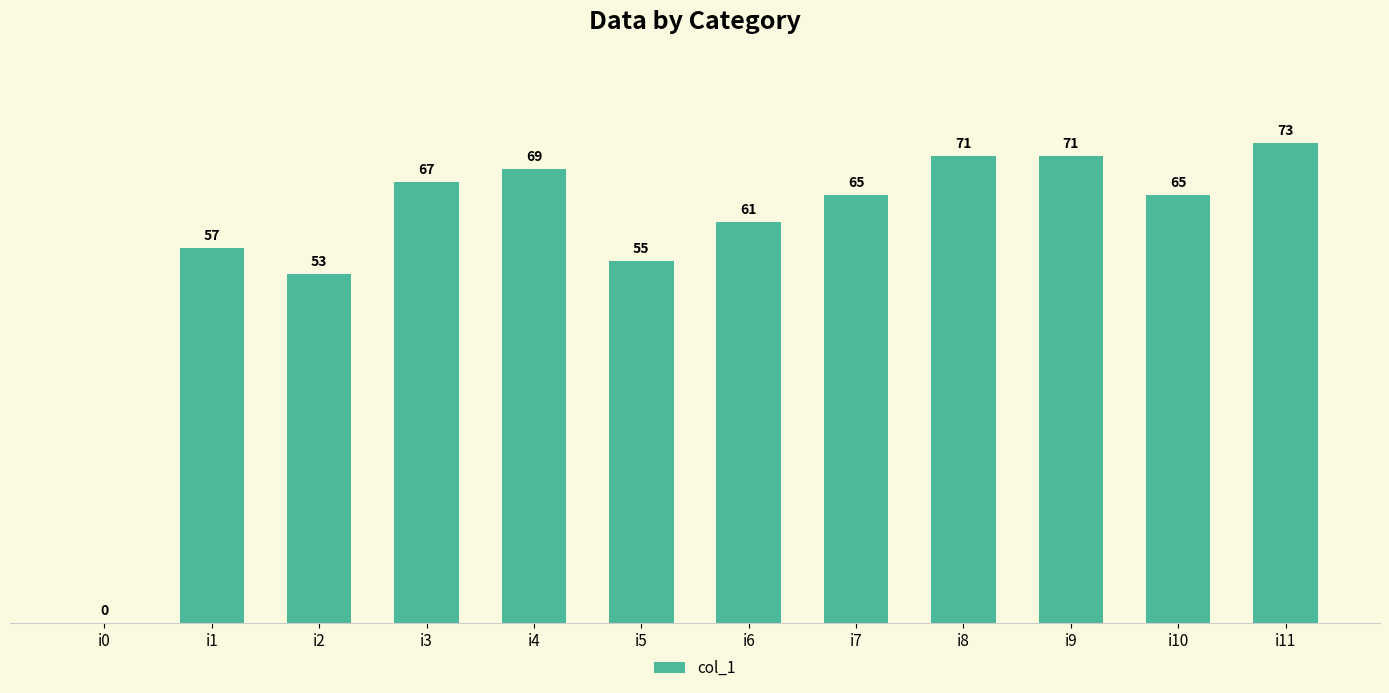

Reading left to right, what are all the values shown in this chart?

i0=0	i1=57	i2=53	i3=67	i4=69	i5=55	i6=61	i7=65	i8=71	i9=71	i10=65	i11=73